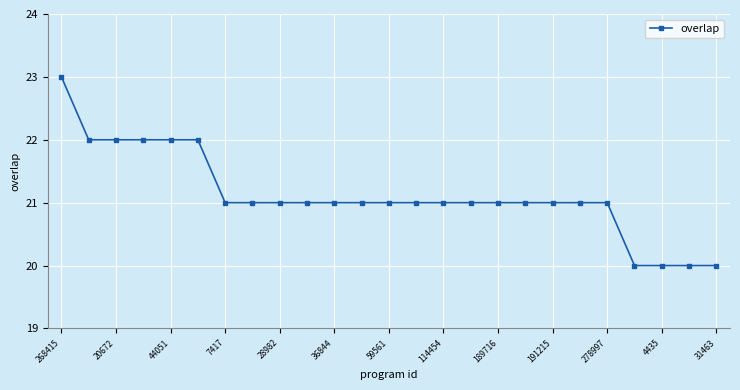

What is the greatest value displayed?

23